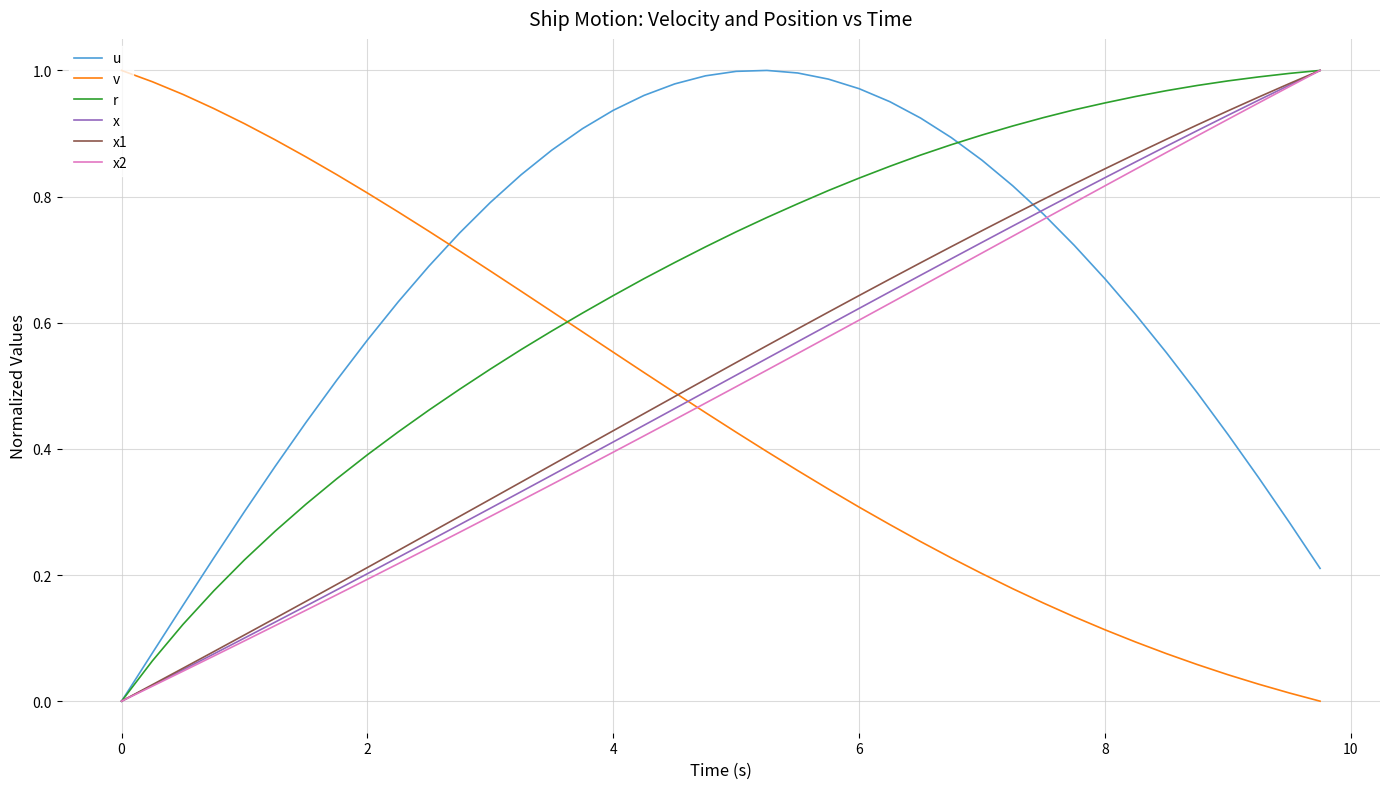

How many lines are shown in the chart?

6